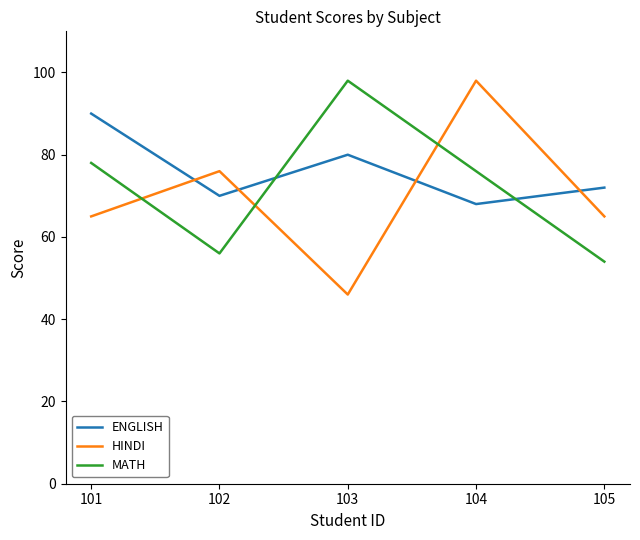

What is the difference between the maximum and second lowest values in the ENGLISH series?

20